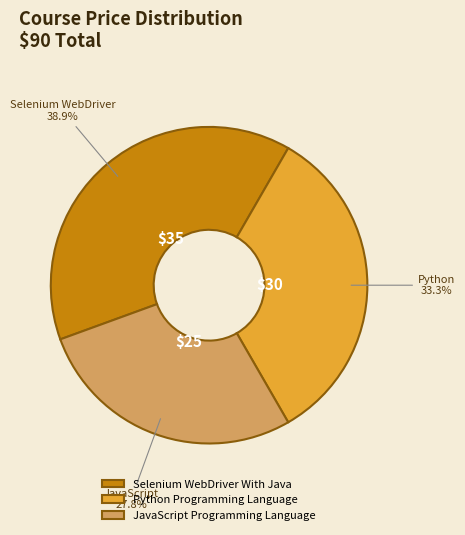

Rank the categories by value from lowest to highest.

JavaScript Programming Language, Python Programming Language, Selenium WebDriver With Java